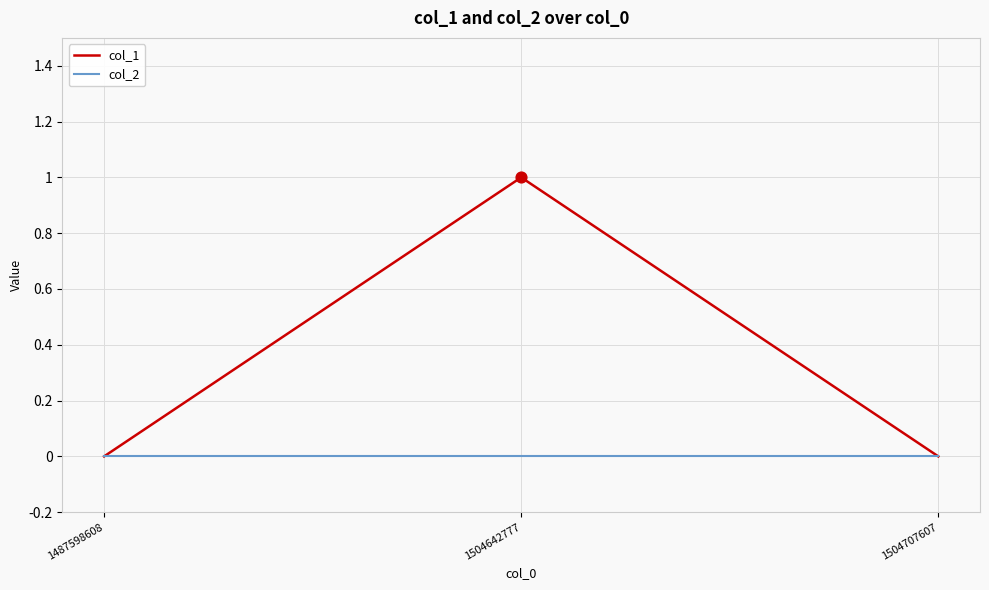

Which series has the widest spread of values?

col_1